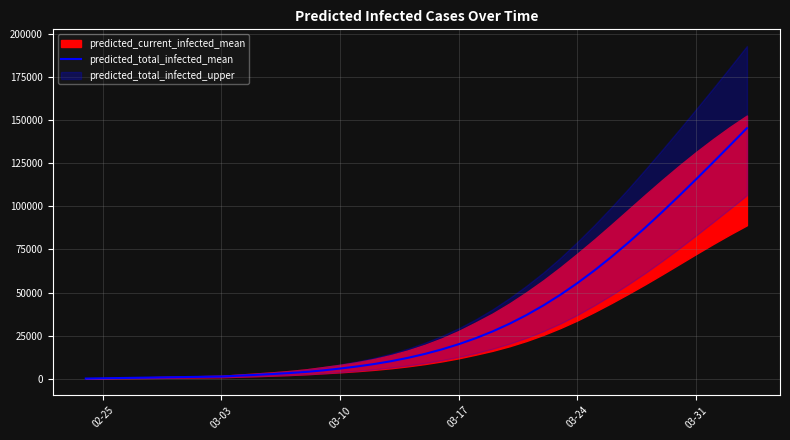

What is the sum of all values?

1412807